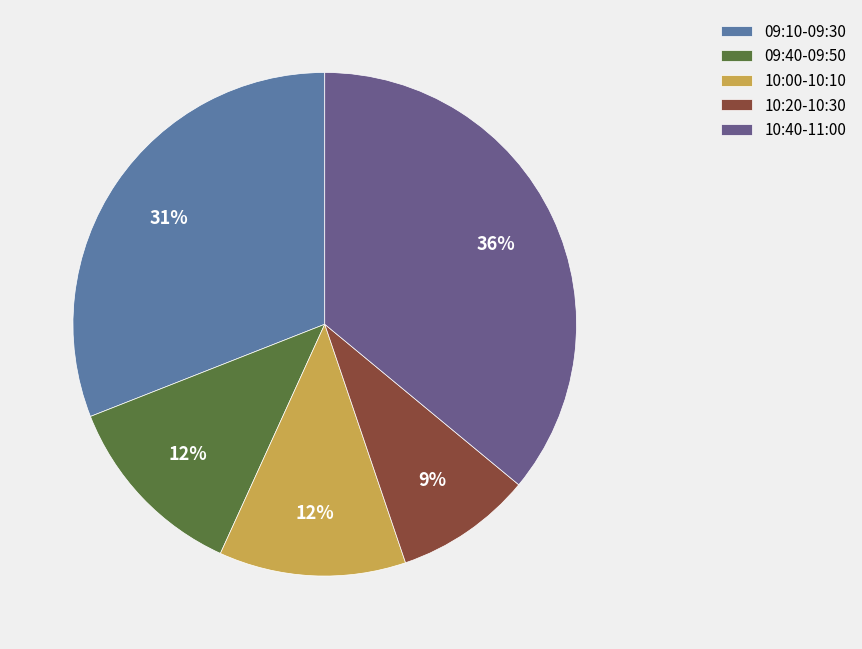

How many segments does this pie chart have?

5